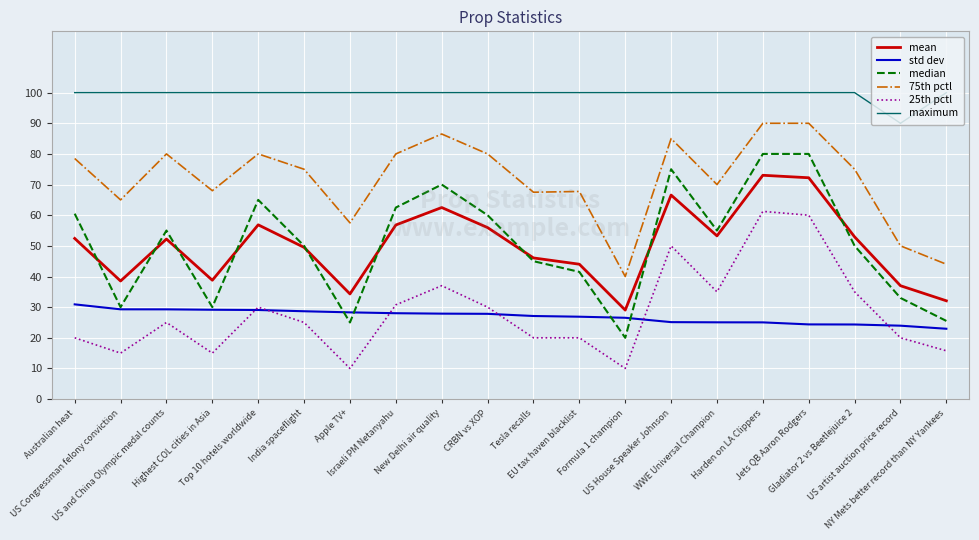

Which series has the widest spread of values?

median